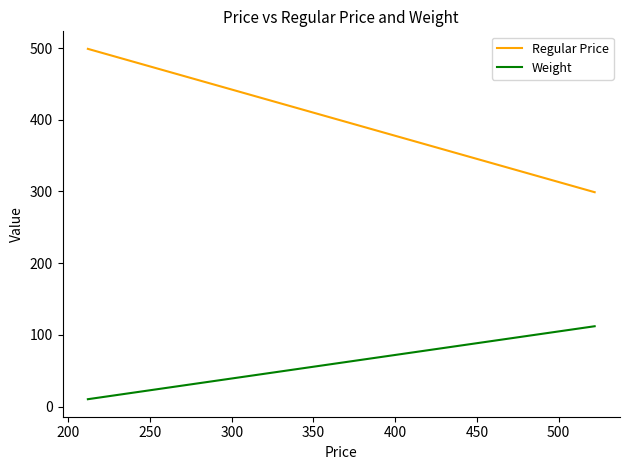

Does the chart display data point markers on the line(s)?

No